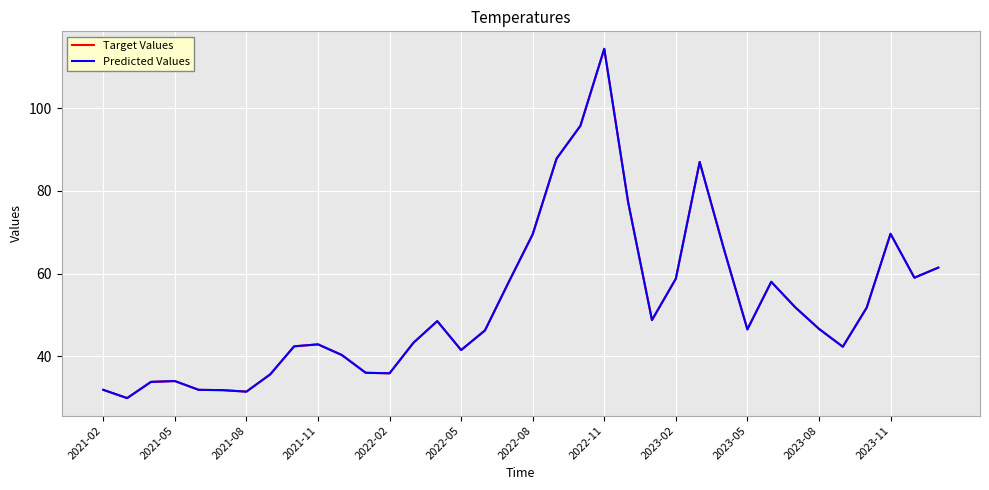

What is the maximum value shown in the chart?

114.4